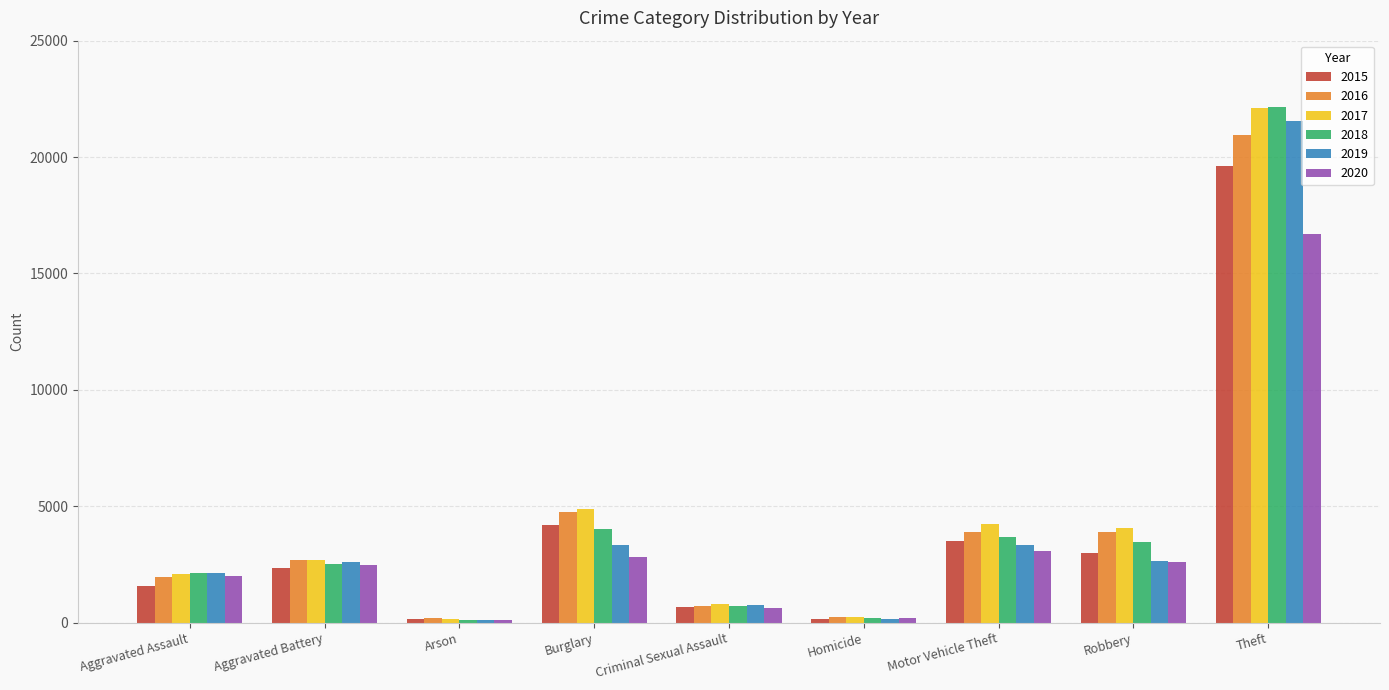

What is the maximum value shown in the chart?

22160